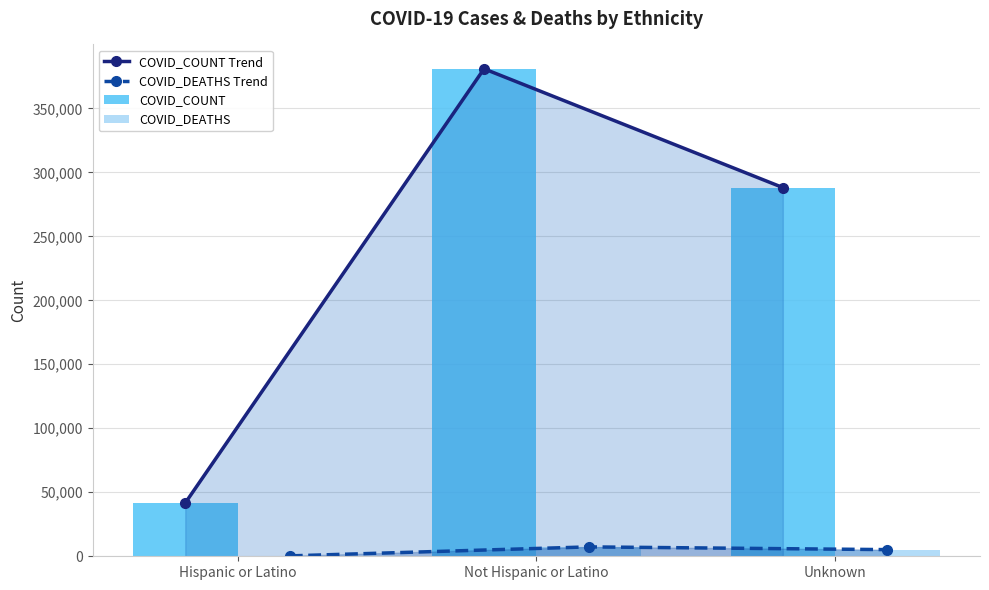

Which series has the largest total across all categories?

COVID_COUNT Trend